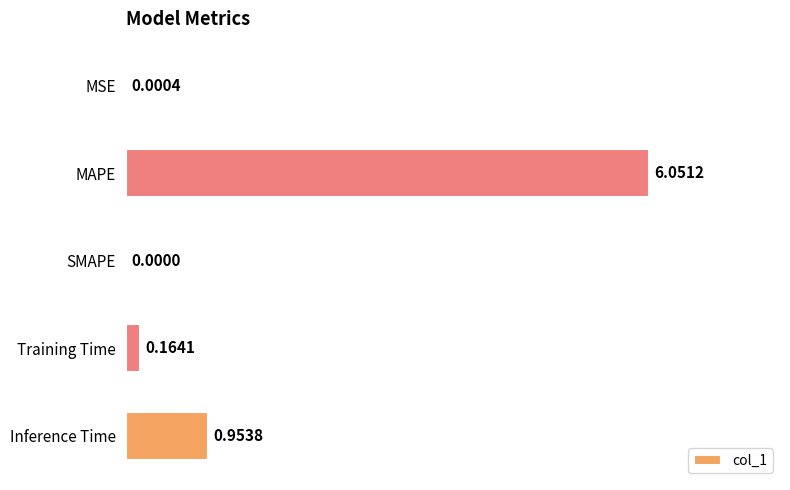

What is the sum of all values?

7.2